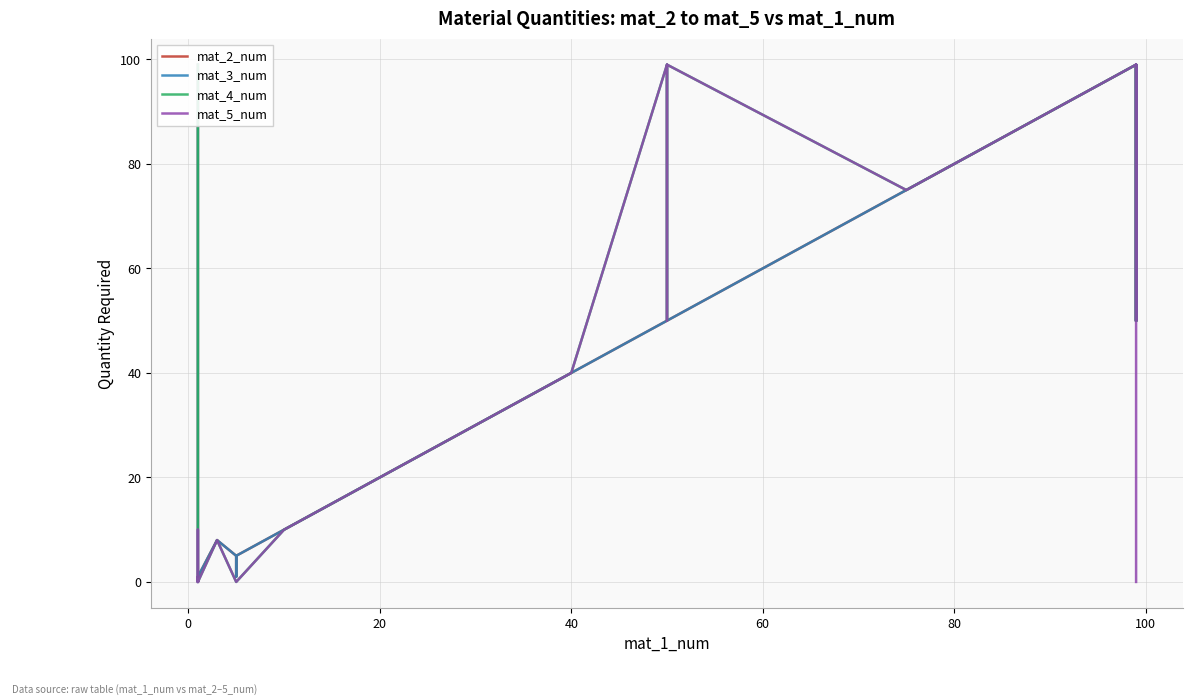

How many values in mat_4_num are above zero?

28